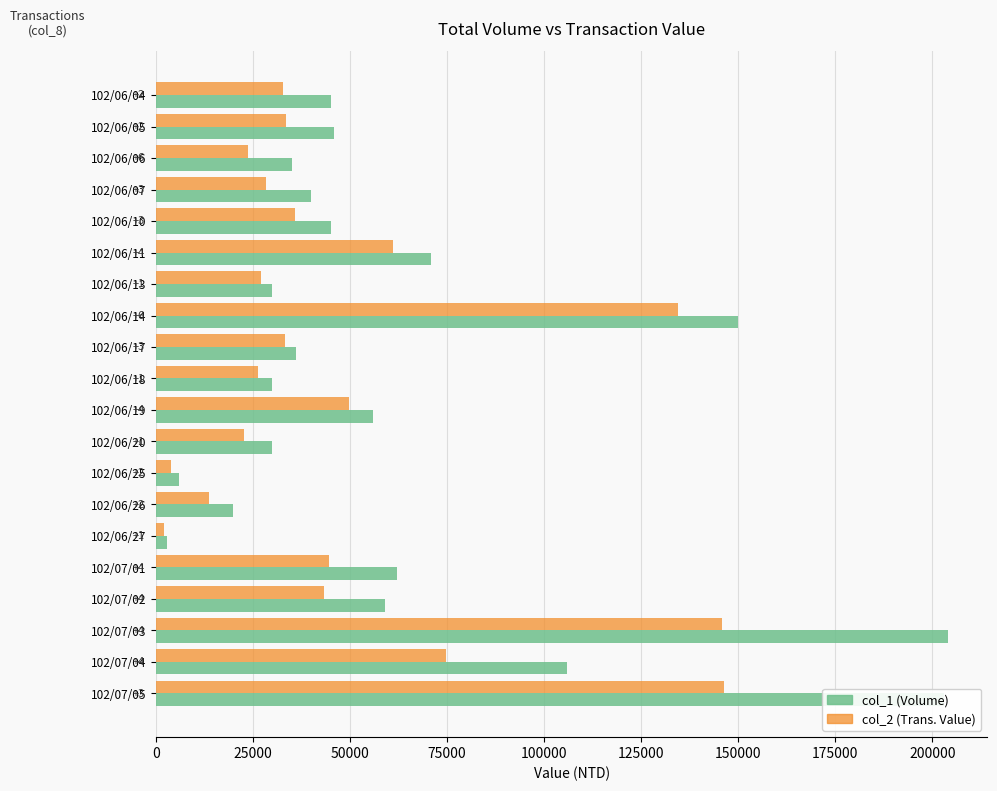

The value of col_2 (Trans. Value) at 102/06/19 is 49700. True or false?

True